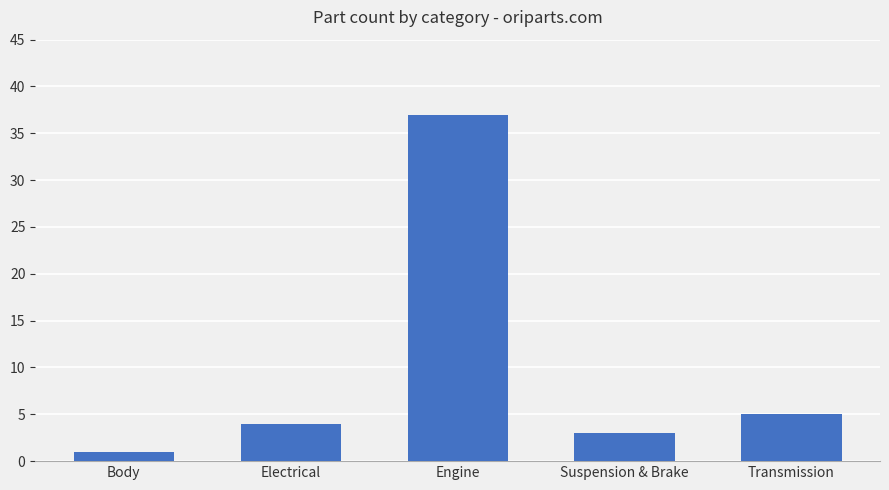

Between Suspension & Brake and Electrical, which is larger?

Electrical